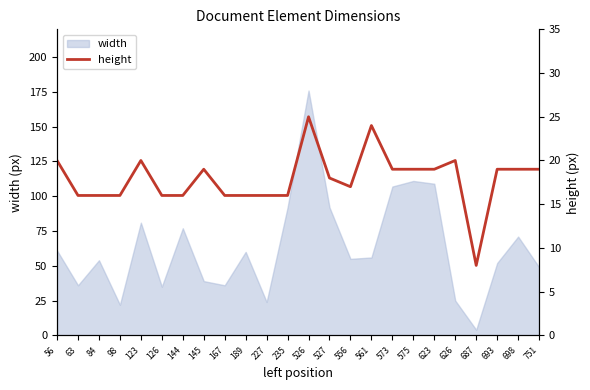

The value of width at 98 is 29. True or false?

False